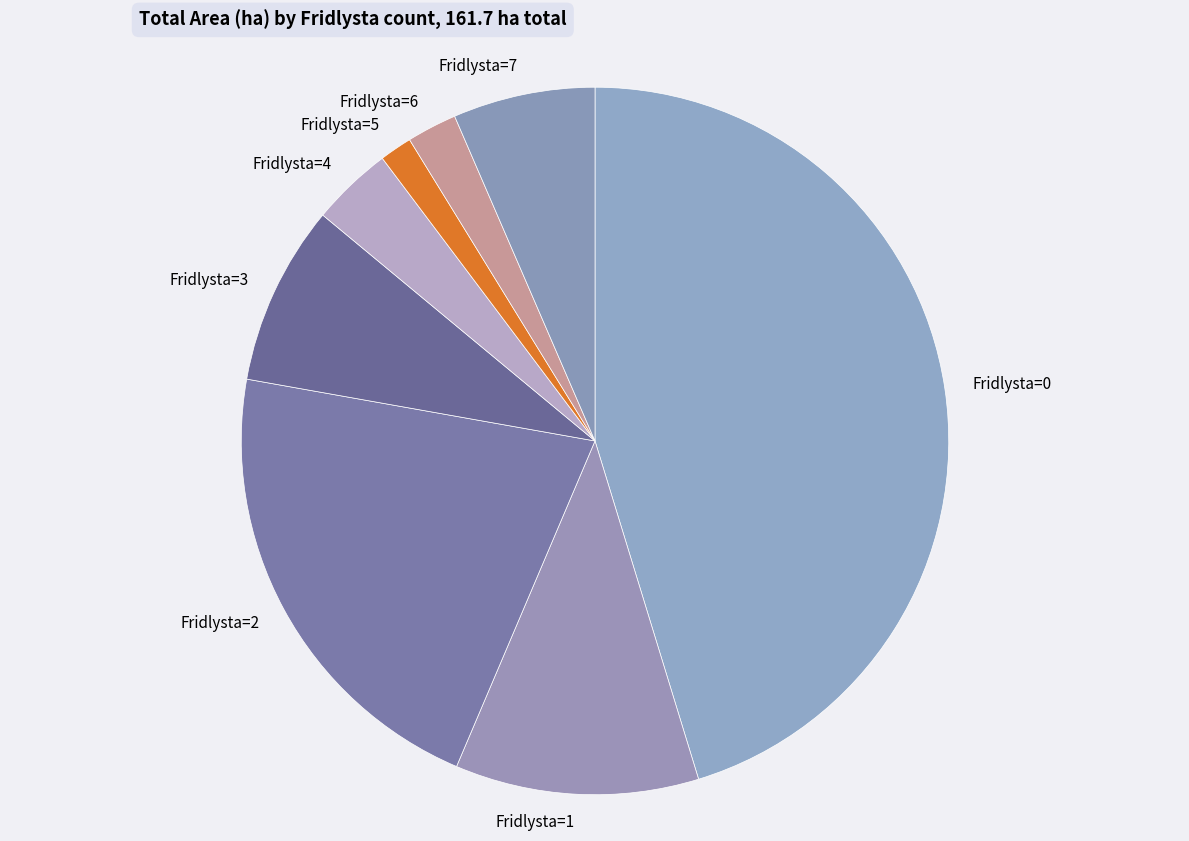

Combined, do Fridlysta=5 and Fridlysta=1 account for over 50%?

No